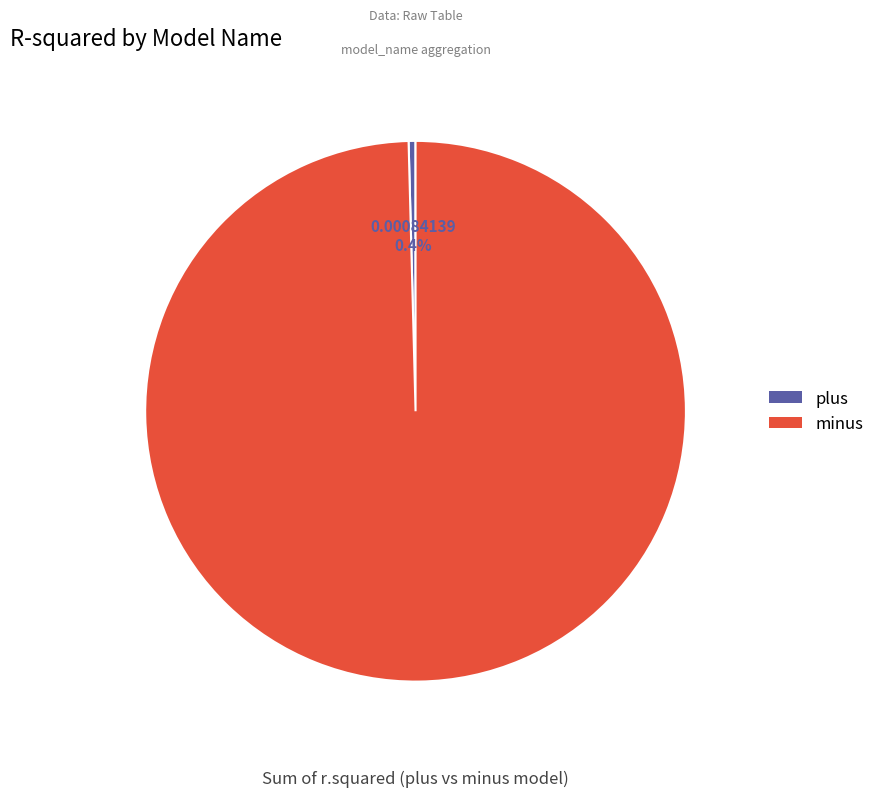

Is there any slice that represents more than half of the pie?

Yes